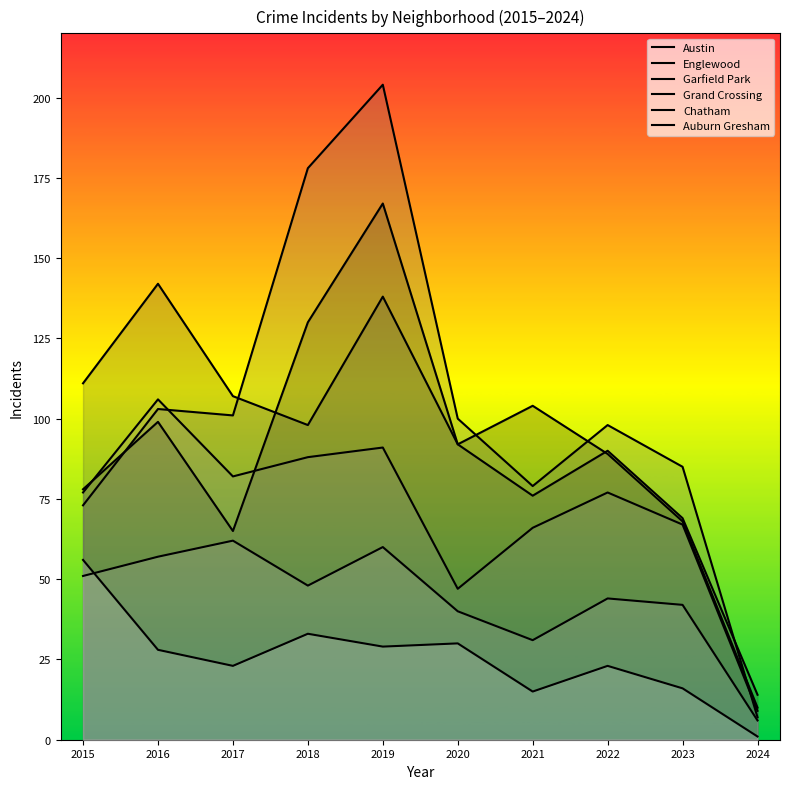

Count the number of data series in this chart.

6